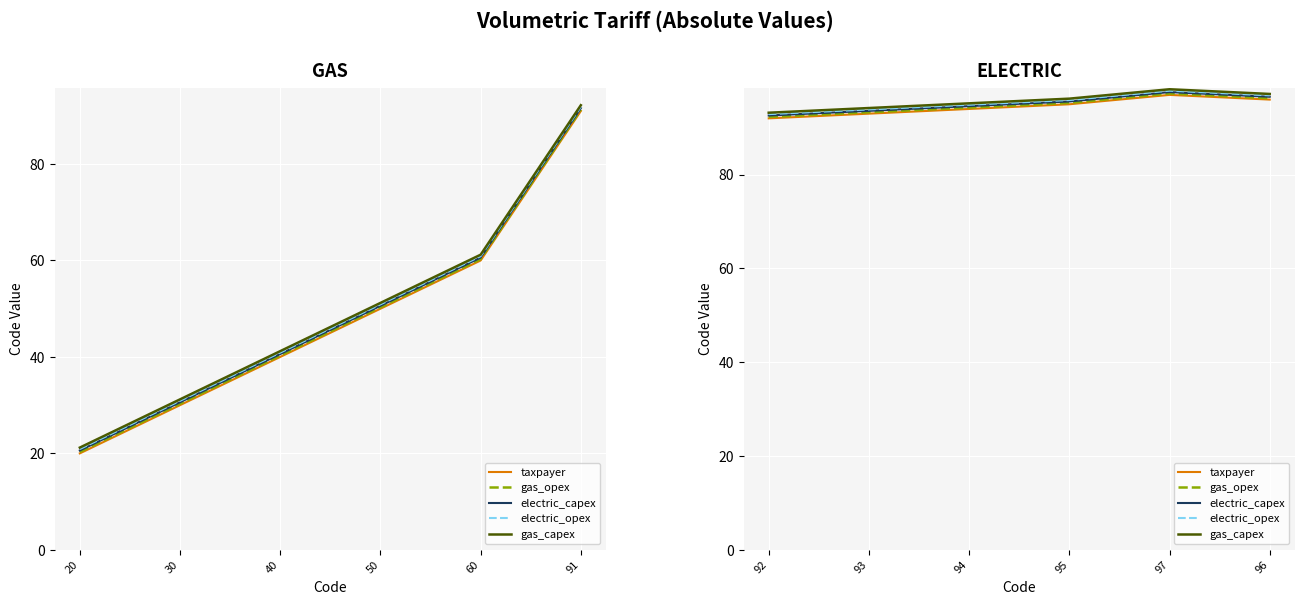

What are all the series names shown in the legend?

taxpayer, gas_opex, electric_capex, electric_opex, gas_capex